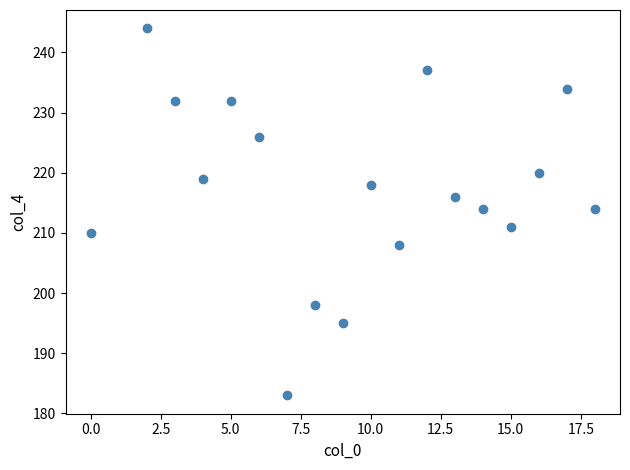

What is the range of Y values (max minus min)?

61